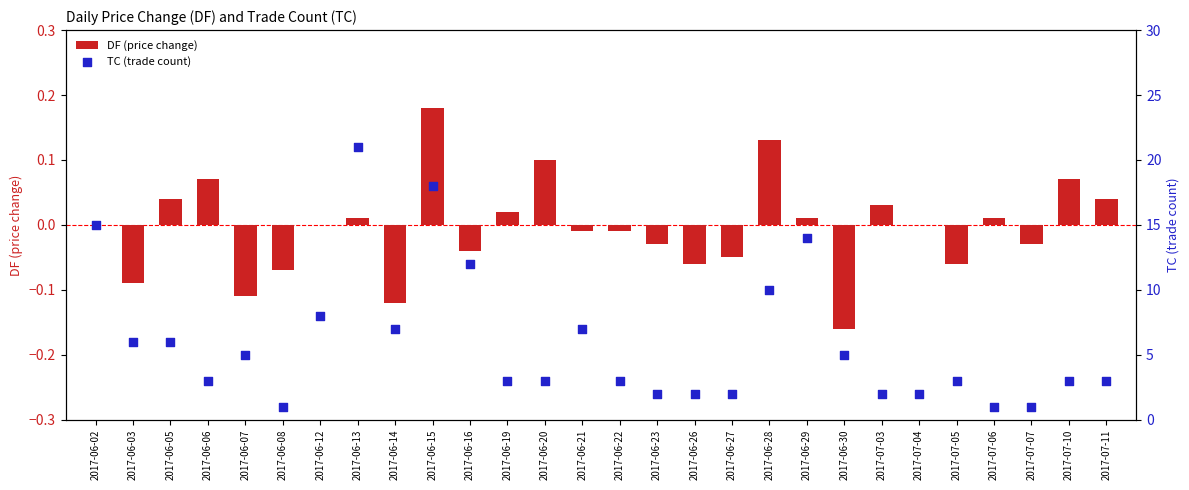

What is the total value across all series at 2017-06-23?

2.0